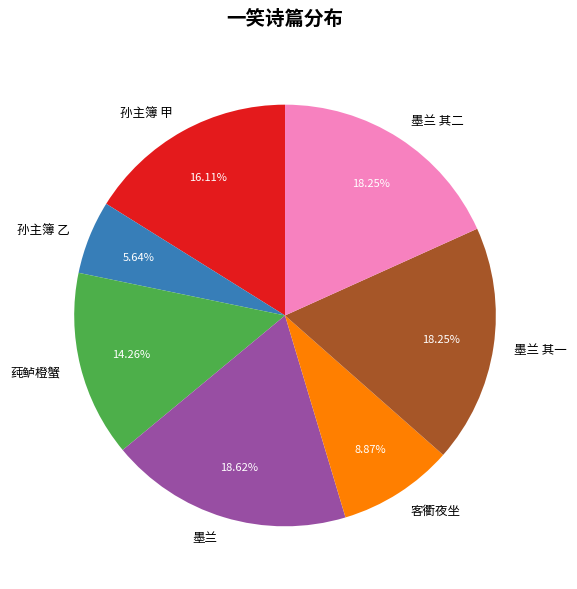

What is the smallest slice in the pie chart?

孙主簿 乙